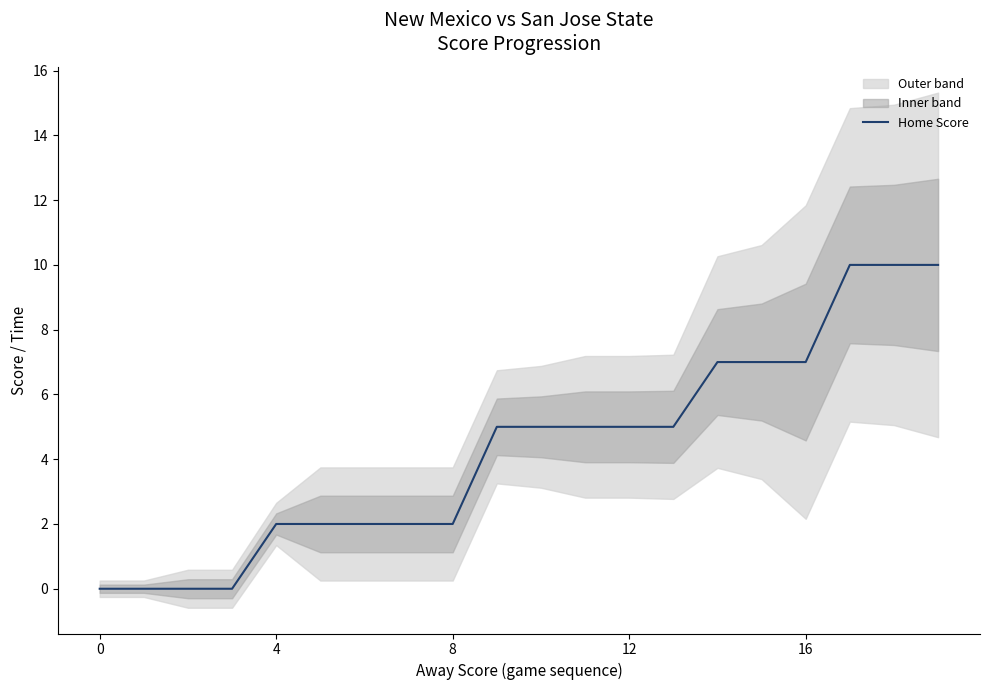

The chart shows a value of 11 at 14. True or false?

False